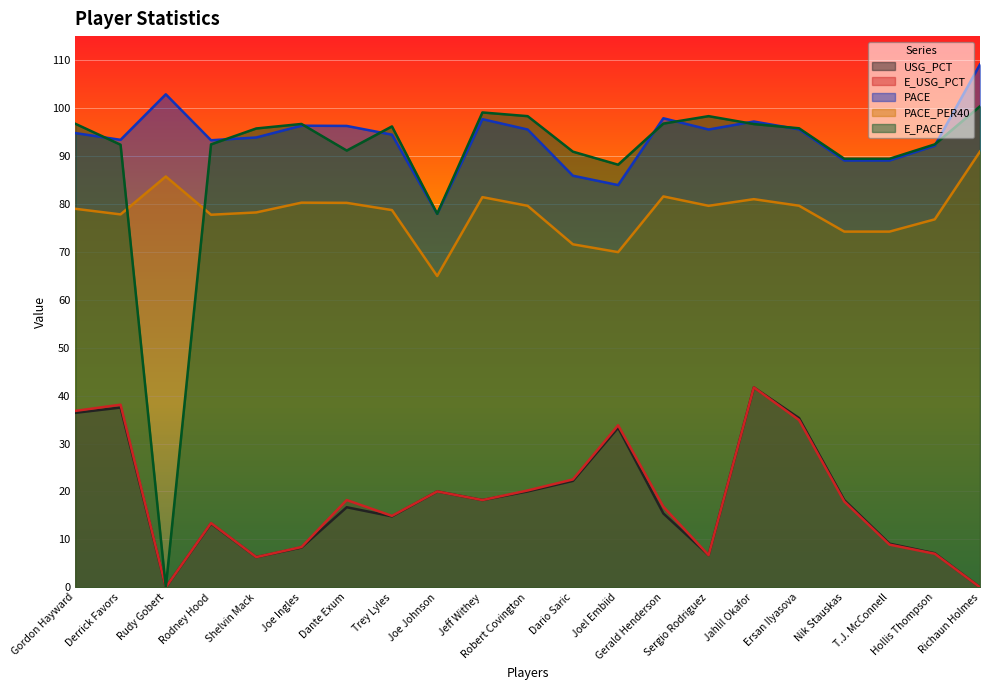

True or false: PACE has more than 1 interior local peaks.

True